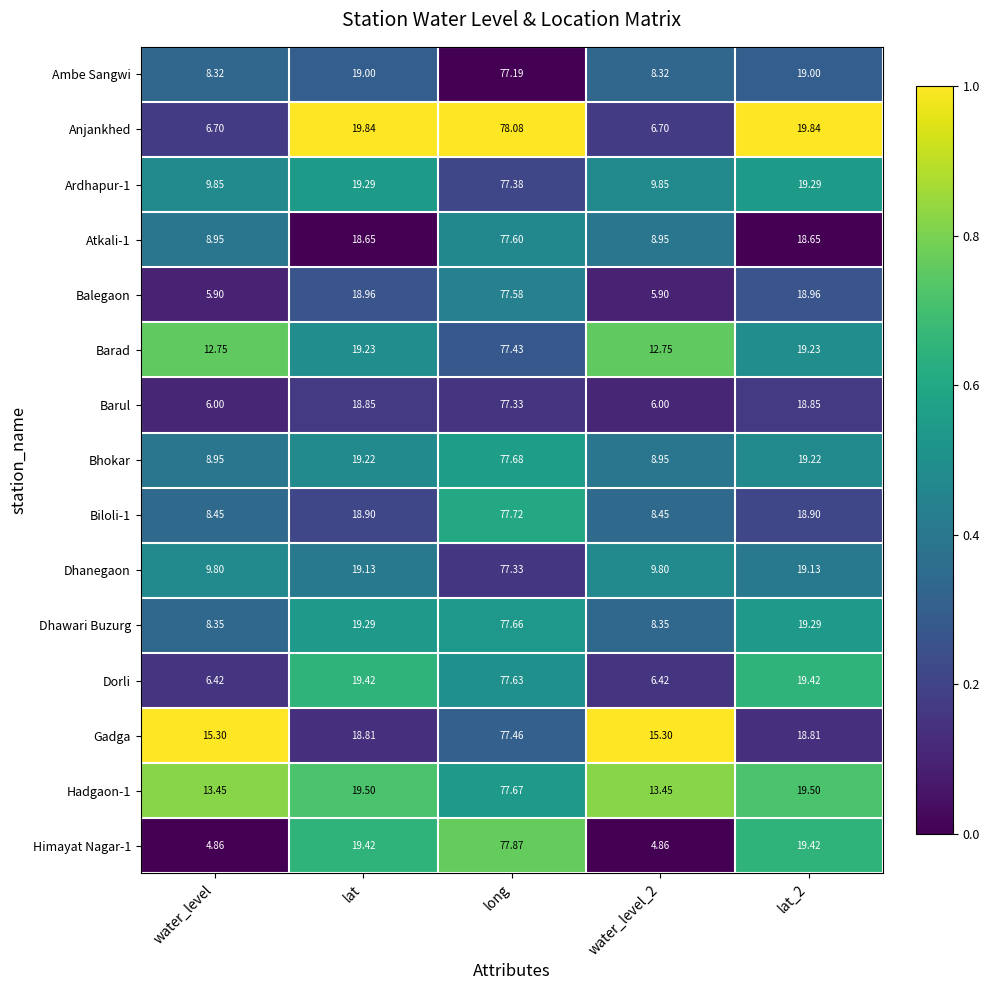

Which series has the largest total across all categories?

Gadga